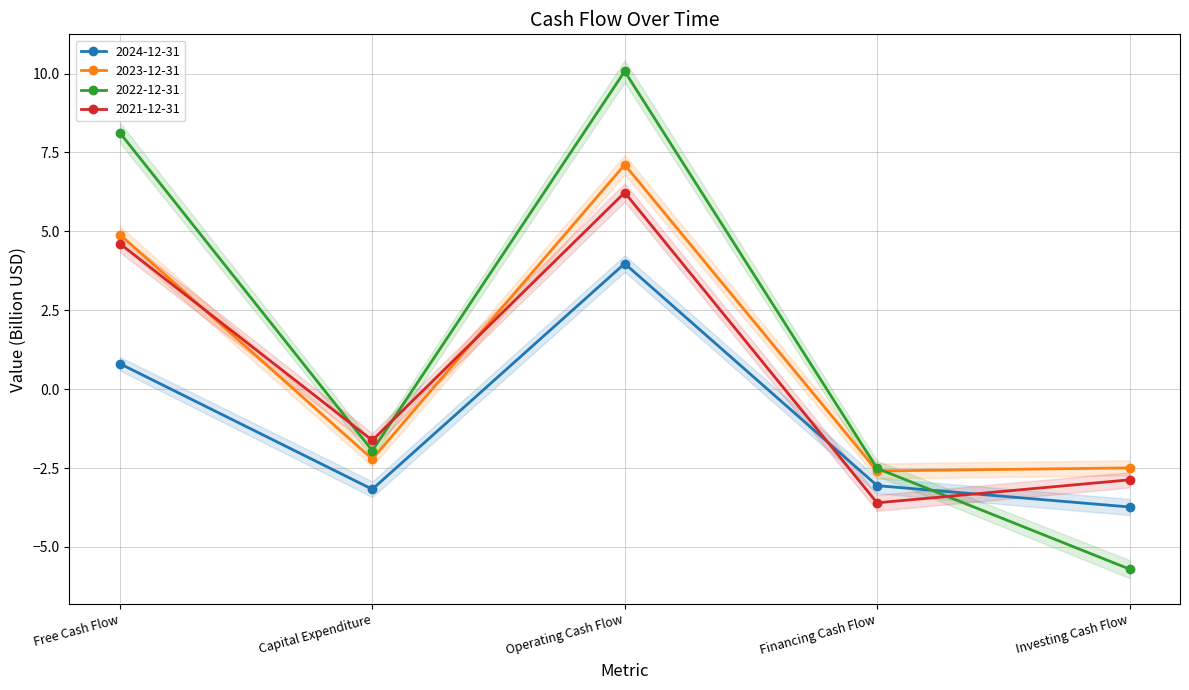

What is the minimum value shown in the chart?

-5.7